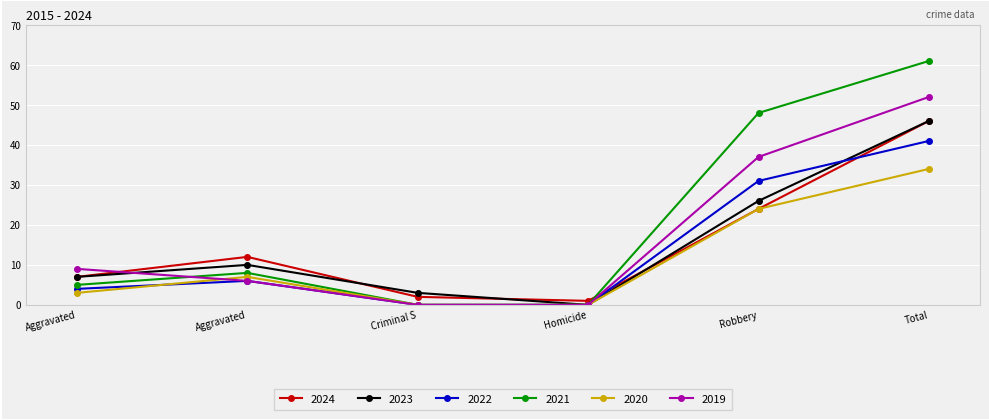

How many categories are shown in the chart?

6